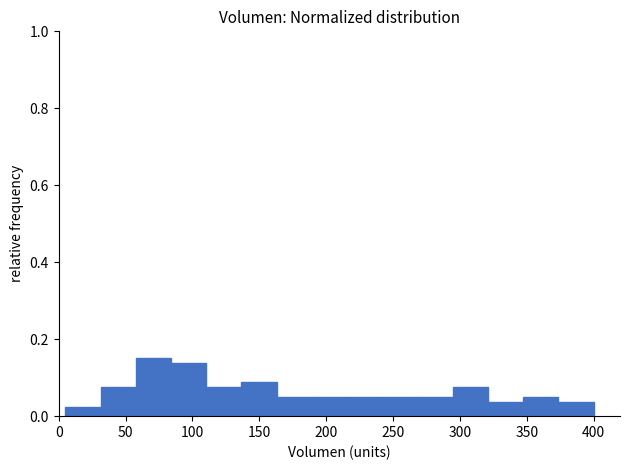

Reading left to right, transcribe this chart: for each bar, give the range it covers on the x-axis and its height. Neither the bar edges nor the heights are printed on the chart, so give them approximately, as read against the axes.

5 to 30: 0.02
30 to 60: 0.08
60 to 85: 0.16
85 to 110: 0.14
110 to 135: 0.08
135 to 165: 0.08
165 to 190: 0.06
190 to 215: 0.06
215 to 240: 0.06
240 to 270: 0.06
270 to 295: 0.06
295 to 320: 0.08
320 to 345: 0.04
345 to 375: 0.06
375 to 400: 0.04